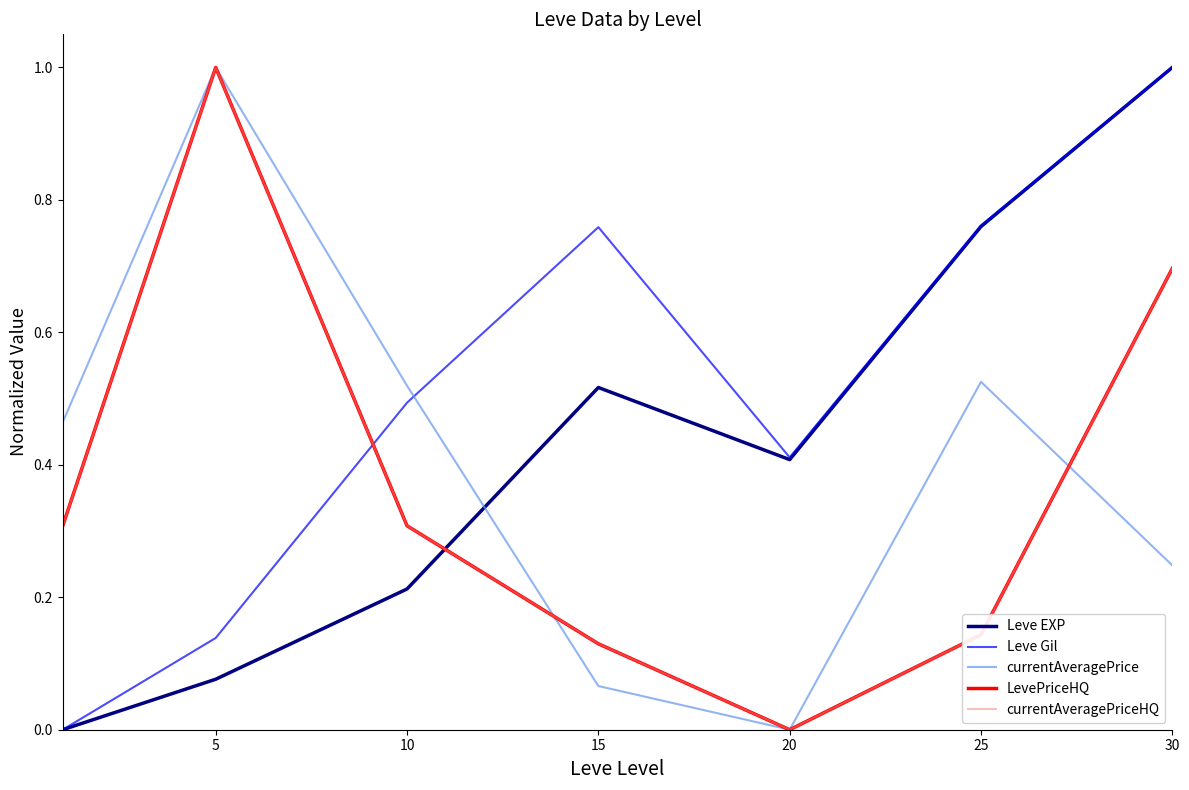

How many lines are shown in the chart?

5